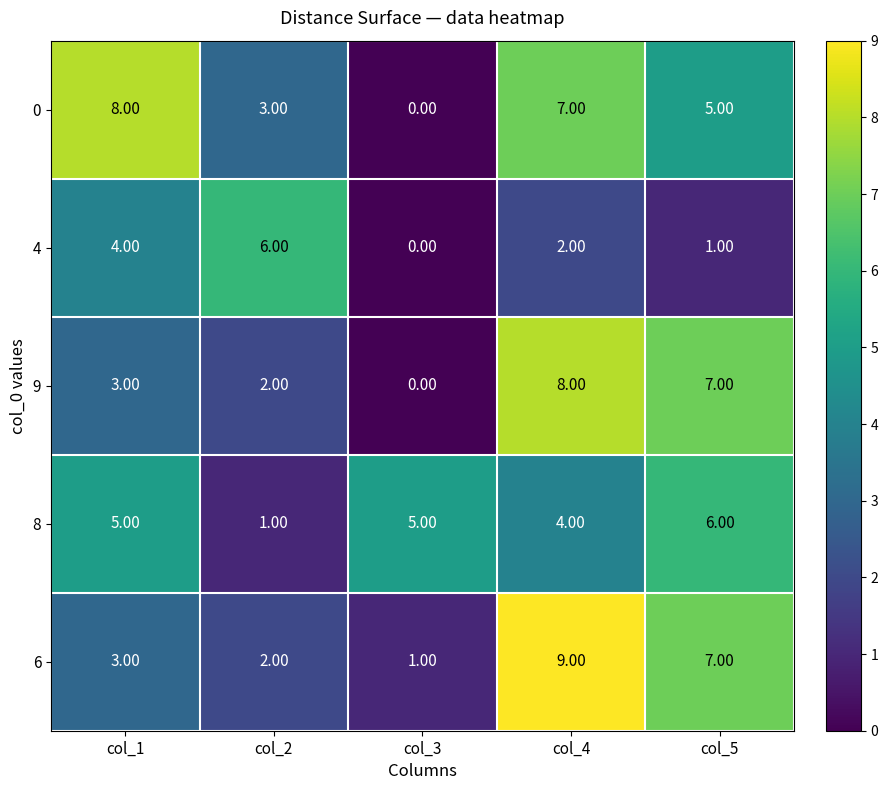

What is the difference between the maximum and second lowest values in the 4 series?

5